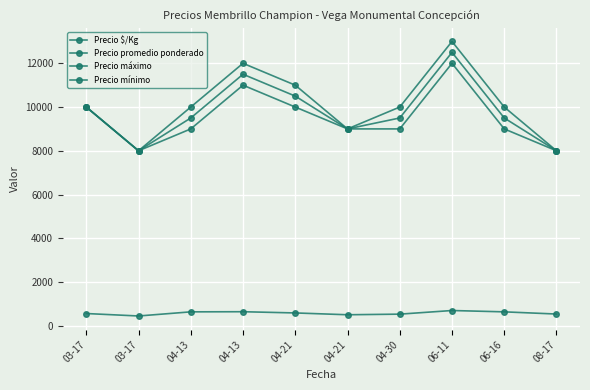

How many lines are shown in the chart?

4